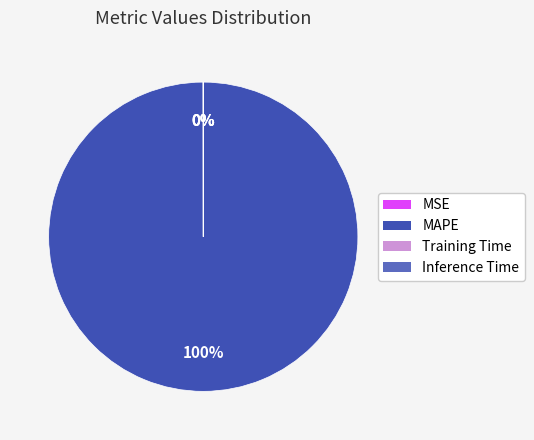

Does any single category account for the majority?

Yes